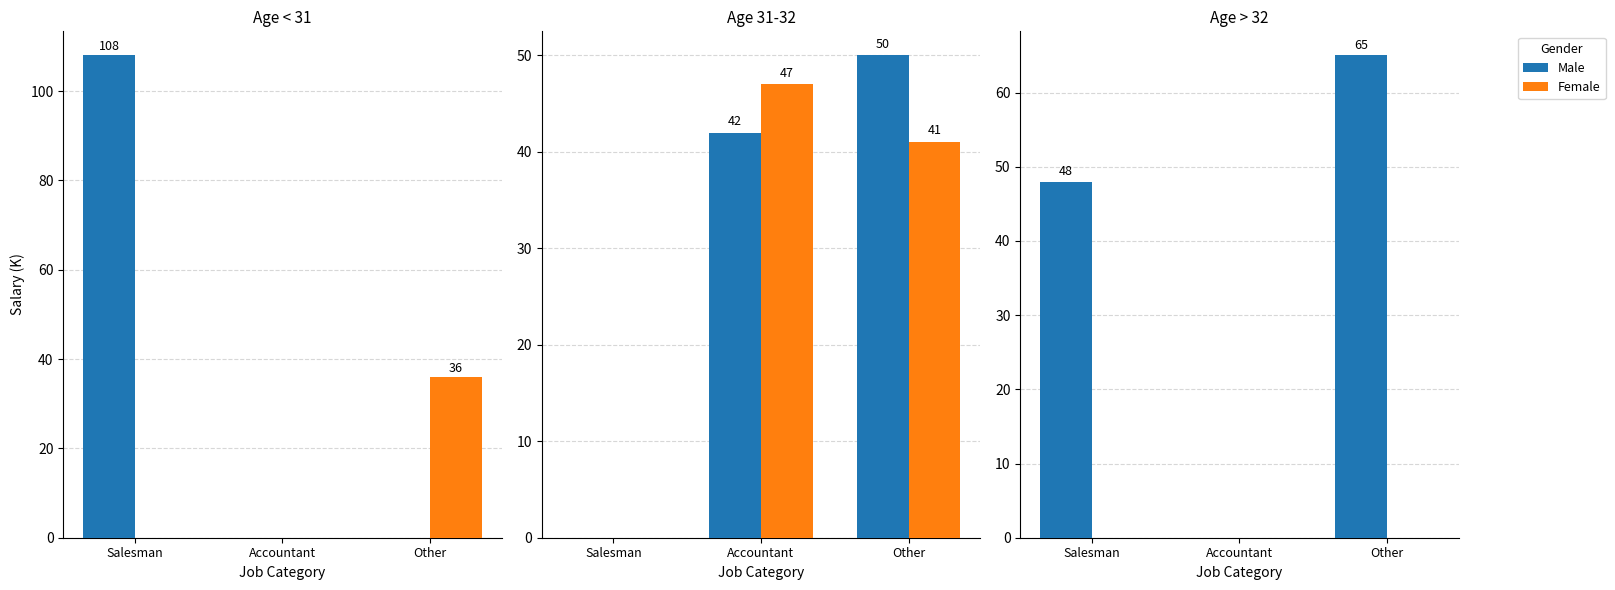

Does the chart contain any negative values?

No